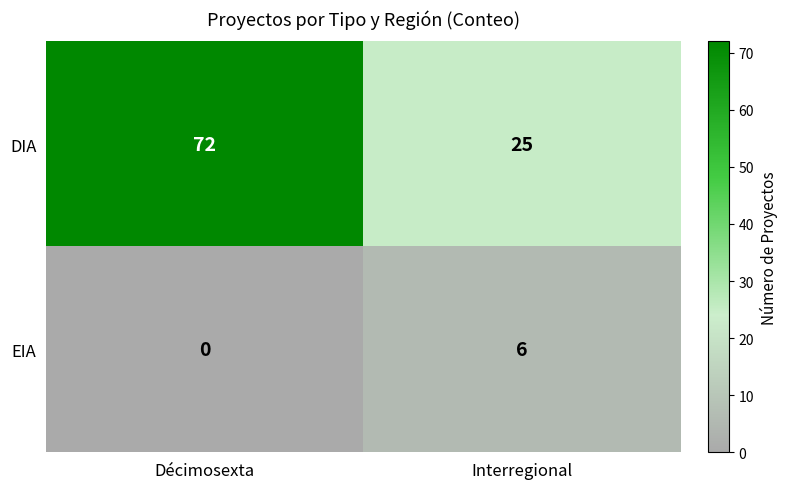

Rank the series at Interregional from highest to lowest value.

DIA, EIA